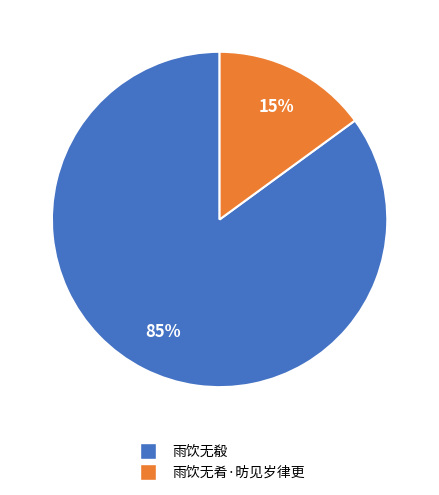

Which has a higher value, 雨饮无殽 or 雨饮无肴·昉见岁律更?

雨饮无殽